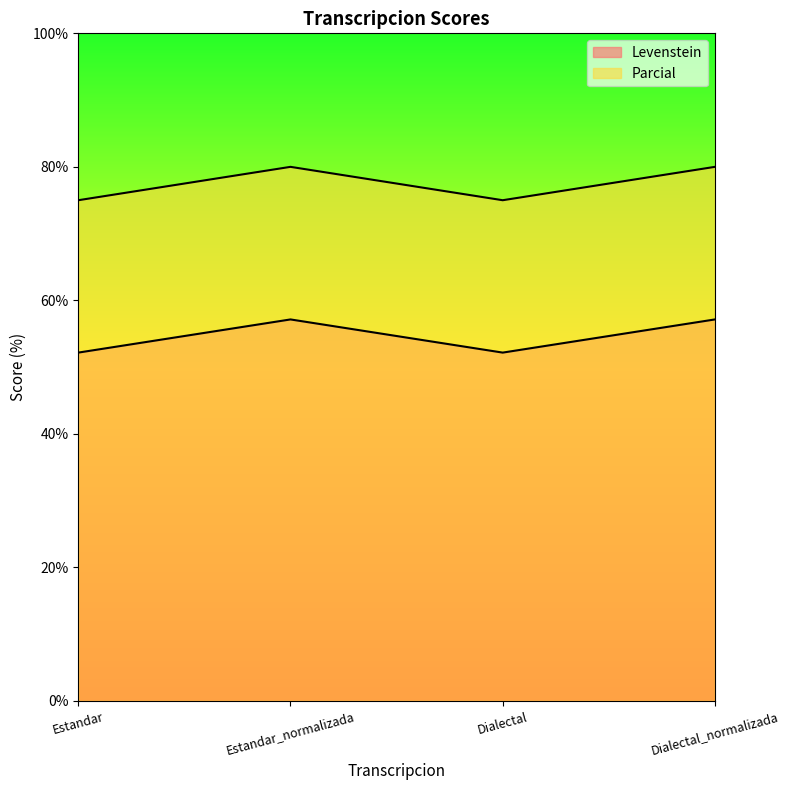

True or false: Parcial has a value of 75.0 at Estandar.

True